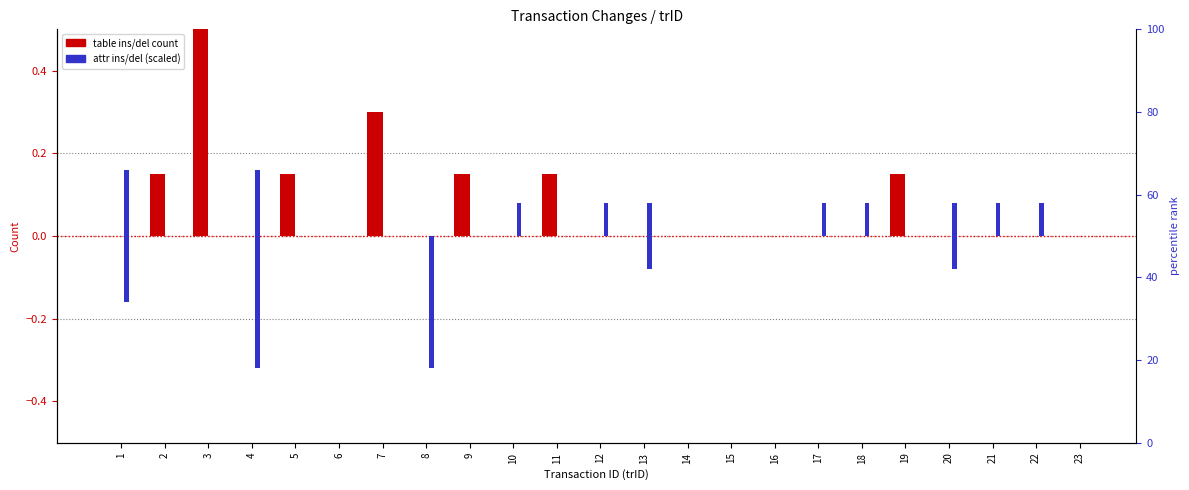

Reading left to right, transcribe all the data shown in this chart.

tIns (table inserts): 0.0	0.1	0.6	0.0	0.1	0.0	0.3	0.0	0.1	0.0	0.1	0.0	0.0	0.0	0.0	0.0	0.0	0.0	0.1	0.0	0.0	0.0	0.0
aIns (attr inserts): 0.2	0.0	0.0	0.2	0.0	0.0	0.0	0.0	0.0	0.1	0.0	0.1	0.1	0.0	0.0	0.0	0.1	0.1	0.0	0.1	0.1	0.1	0.0